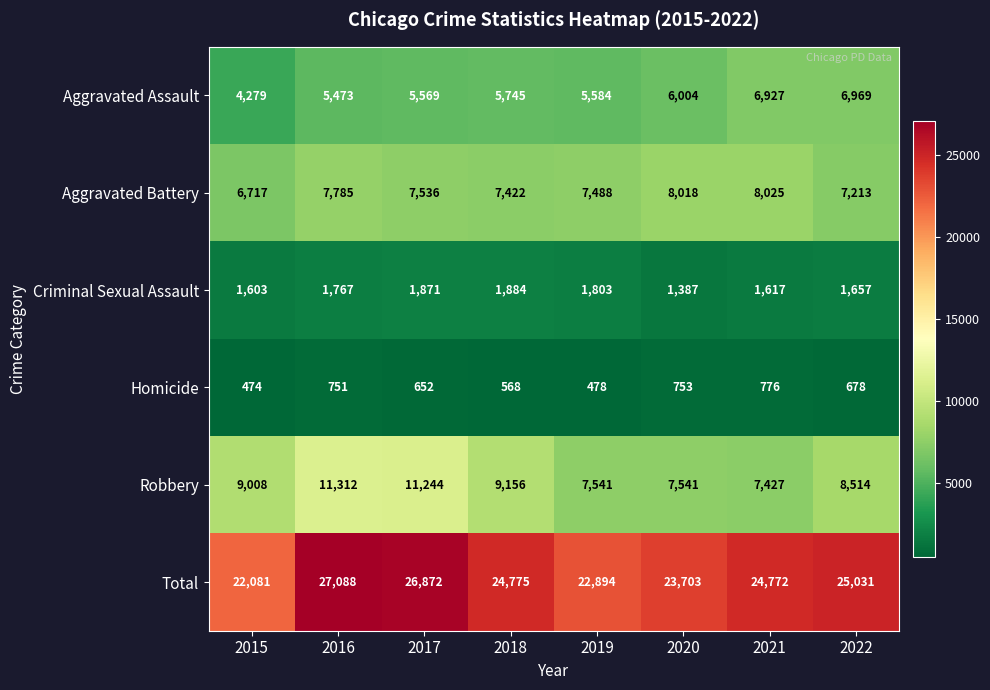

Rank the series by their maximum value, from highest to lowest.

Total, Robbery, Aggravated Battery, Aggravated Assault, Criminal Sexual Assault, Homicide